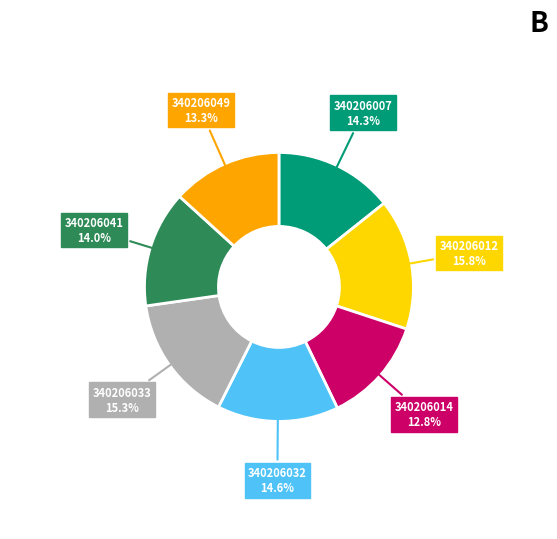

Does any single category account for the majority?

No